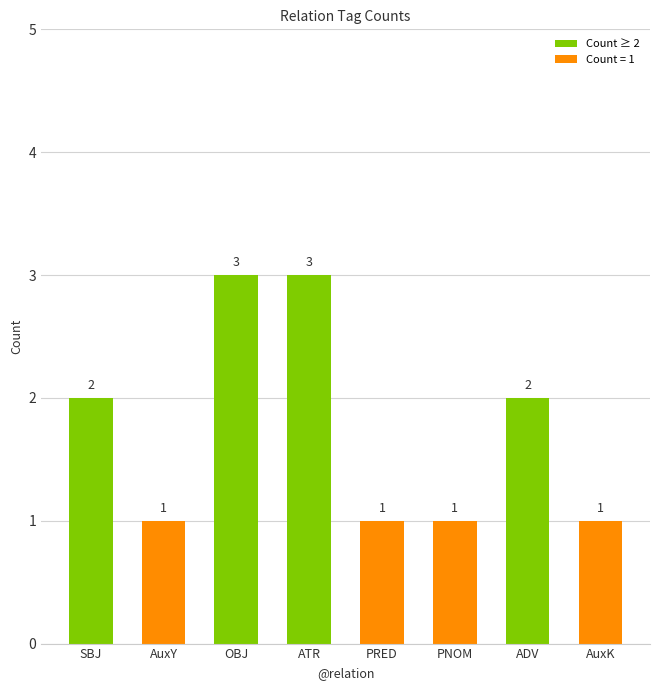

What is the value of the 7th bar from the left?

2